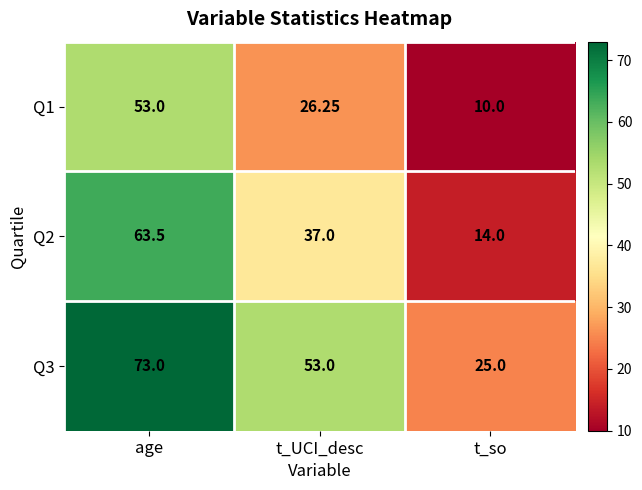

Rank the series by their maximum value, from lowest to highest.

Q1, Q2, Q3